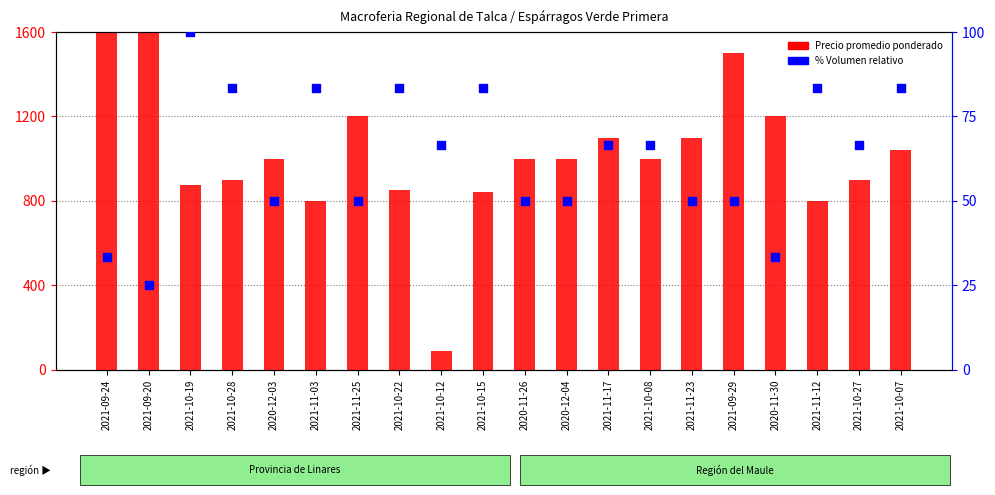

Which series has the largest Y range (max minus min)?

Precio promedio ponderado